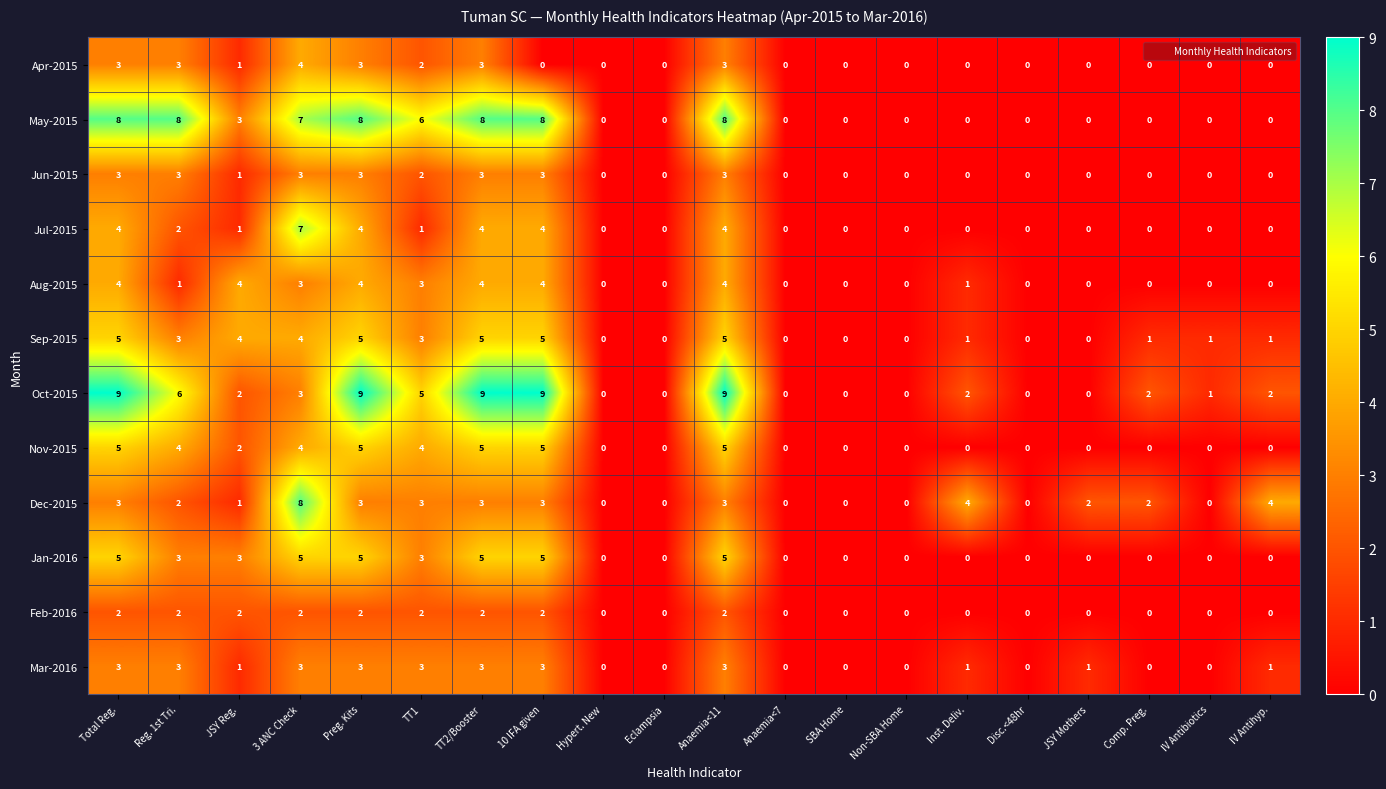

Count the number of categories in the chart.

20